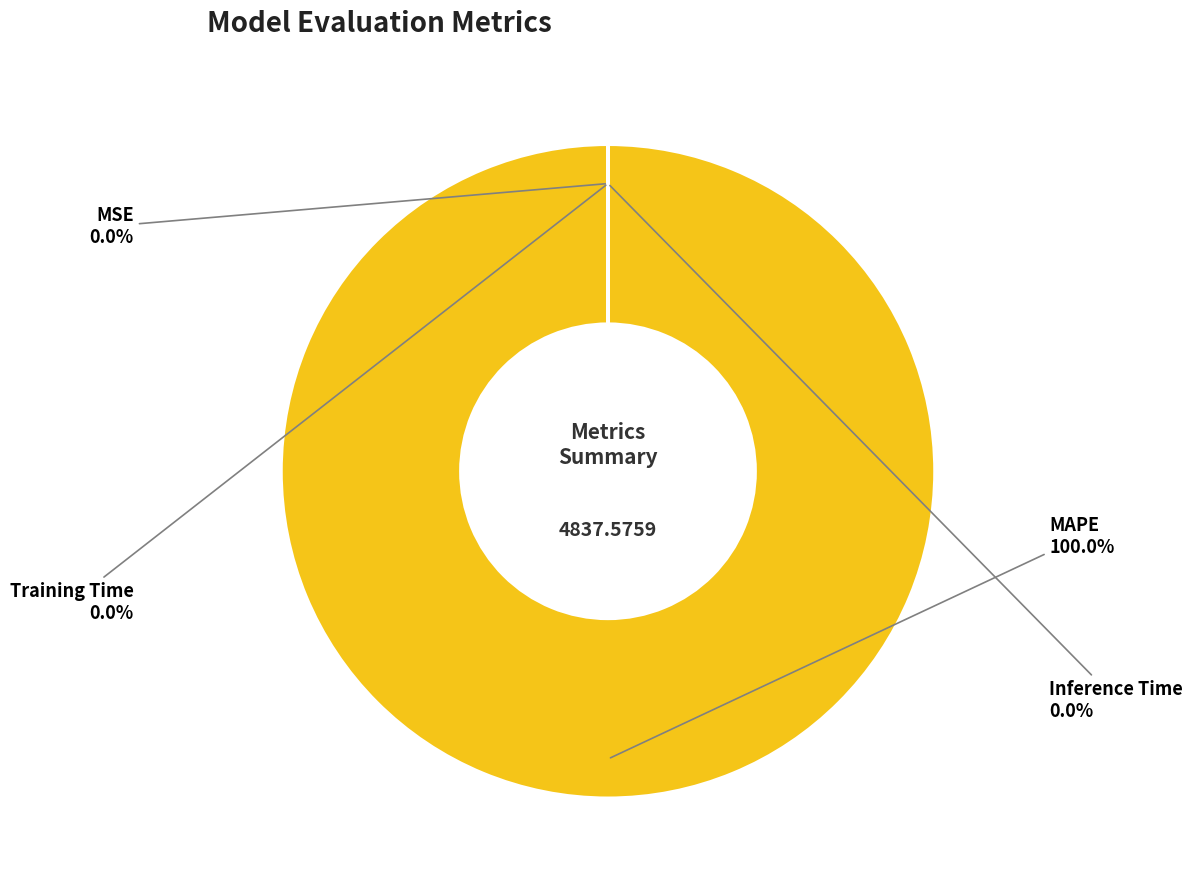

Which has a higher value, Inference Time or Training Time?

Training Time